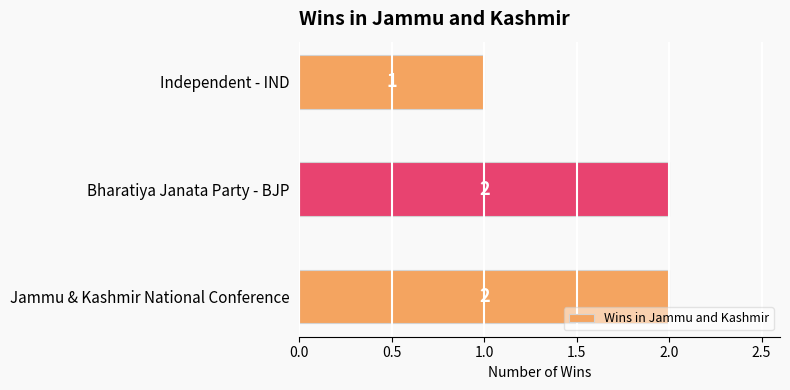

How many values are between 1 and 2?

3